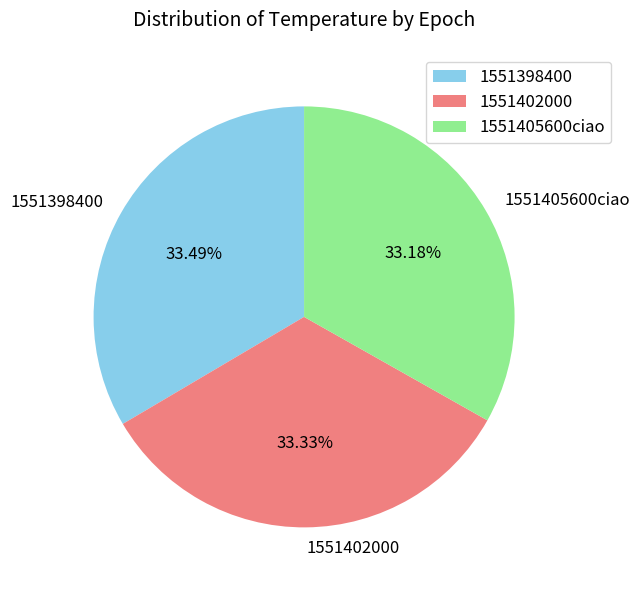

Count the number of slices in the pie.

3